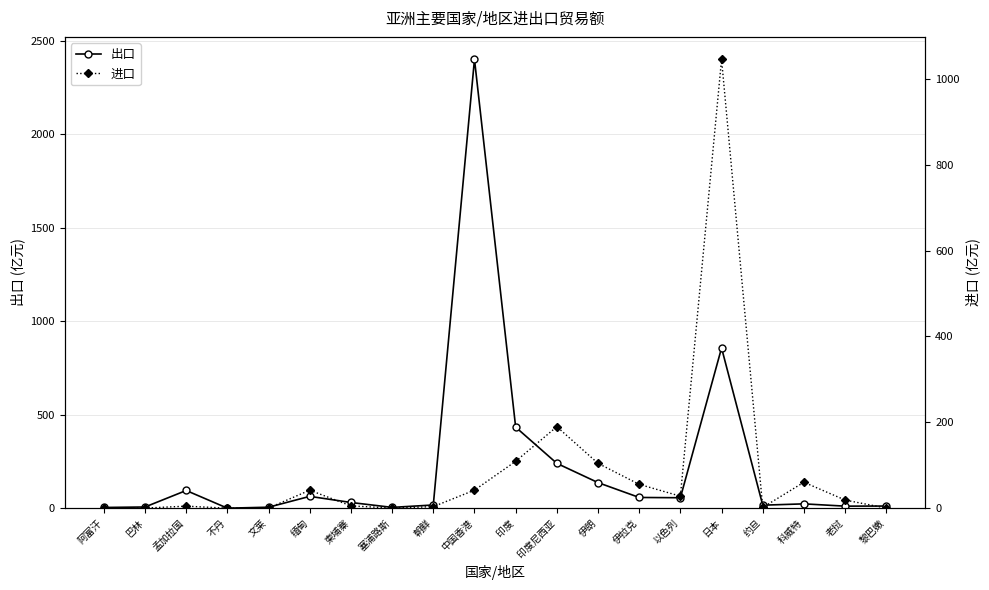

What is the sum of all 出口 values?

4465.7